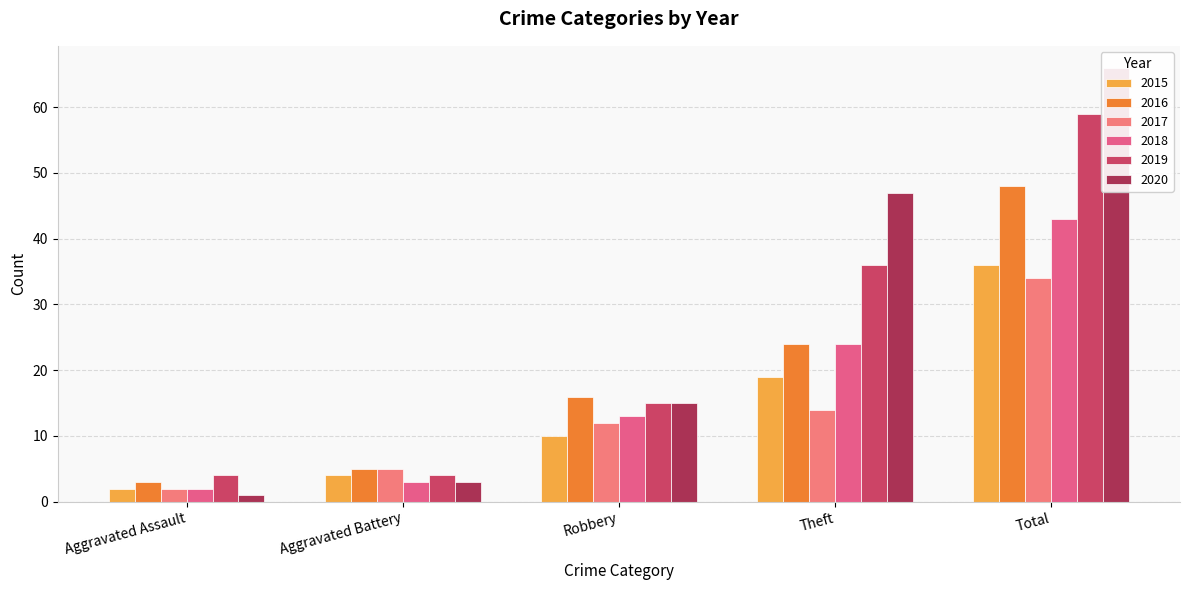

Is the value of 2016 at Robbery greater than the value of 2020 at Aggravated Battery?

Yes